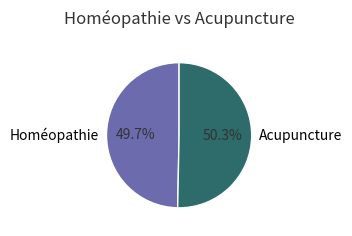

Combined, what portion of the pie is Acupuncture and Homéopathie?

100.0%